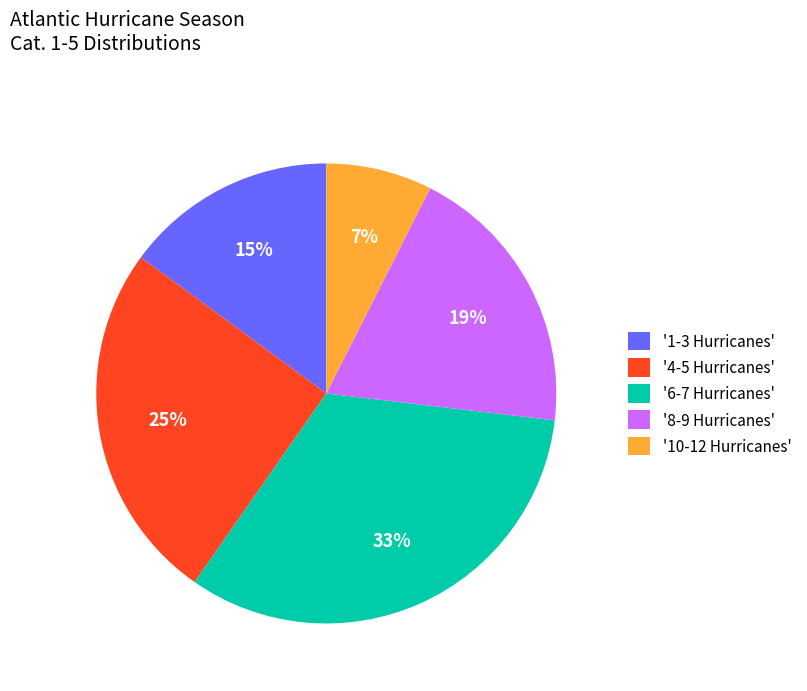

Between '8-9 Hurricanes' and '1-3 Hurricanes', which is larger?

'8-9 Hurricanes'